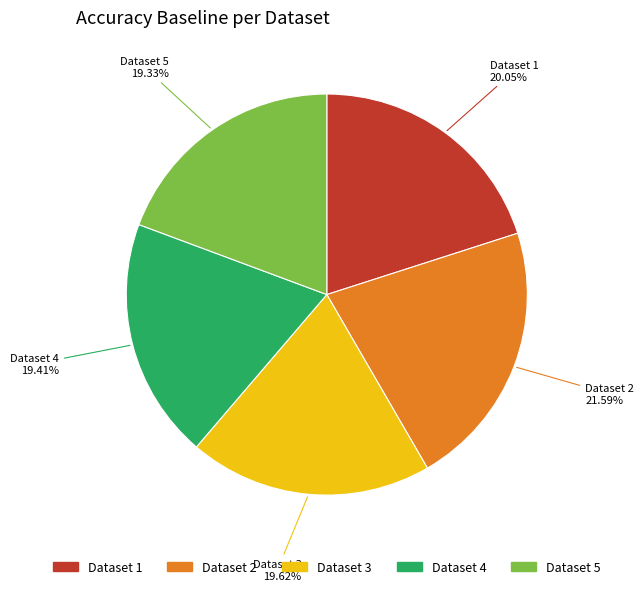

Is there a majority slice in this chart?

No